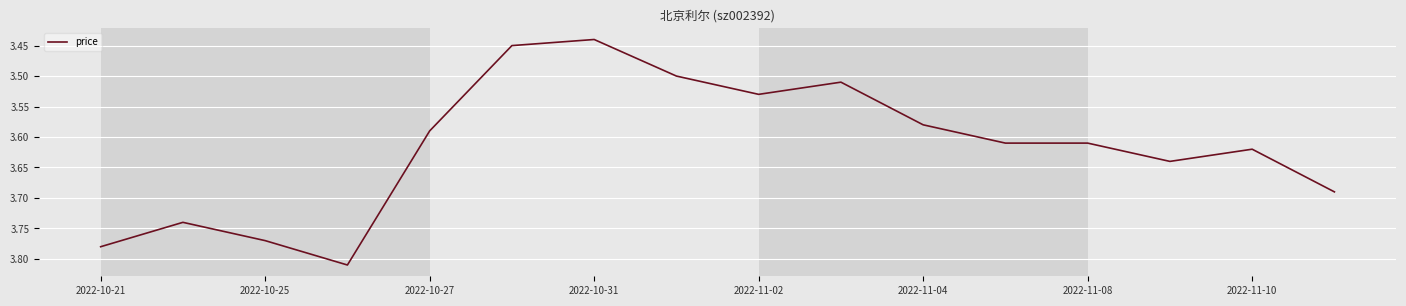

What is the difference between the maximum and minimum values?

0.4